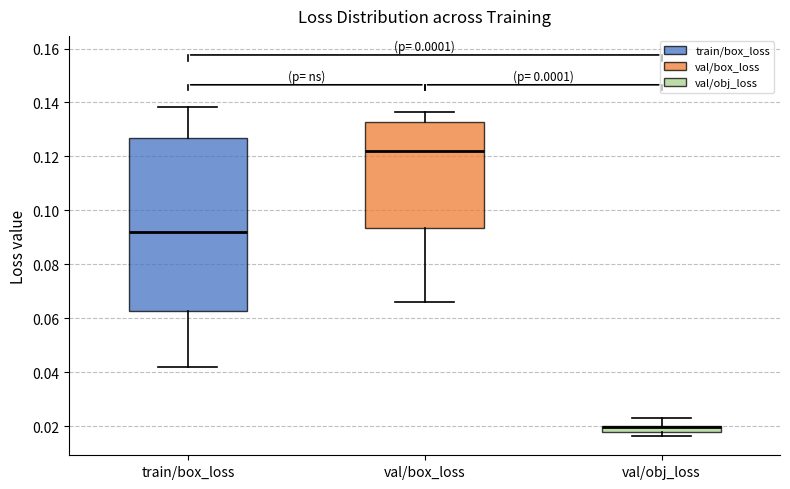

Comparing the boxes themselves (not the whiskers), which one is the tallest?

train/box_loss